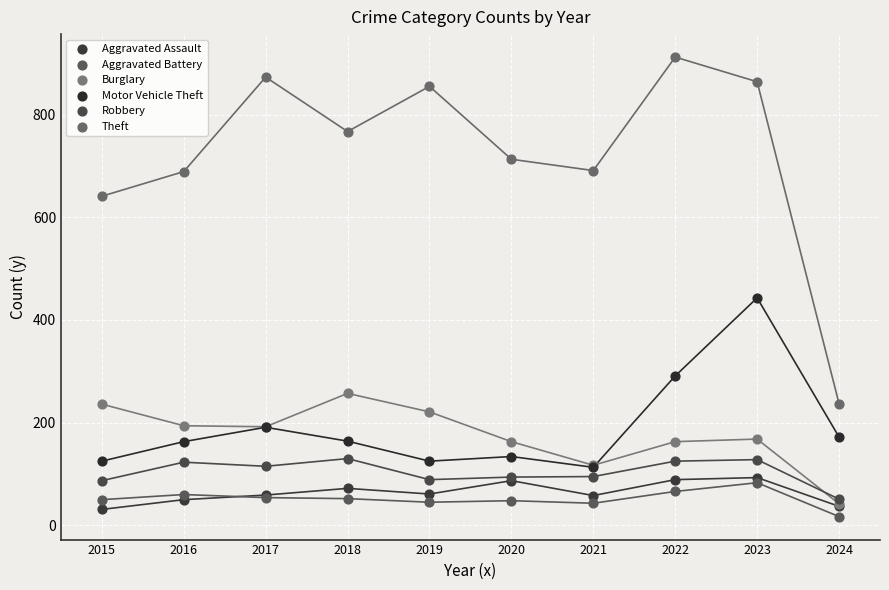

Which series reaches the maximum Y coordinate?

Theft